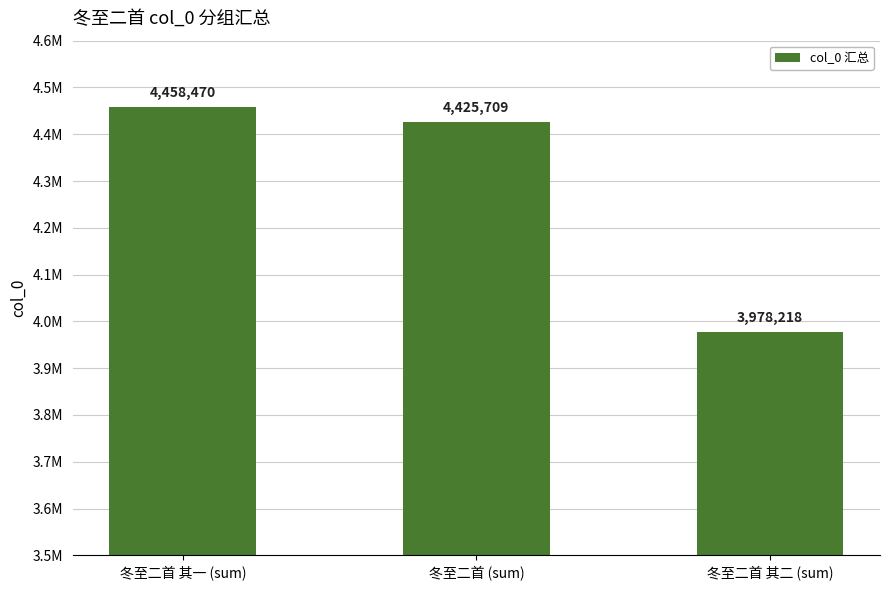

What is the change in value from 冬至二首 其一 (sum) to 冬至二首 (sum)?

-32761